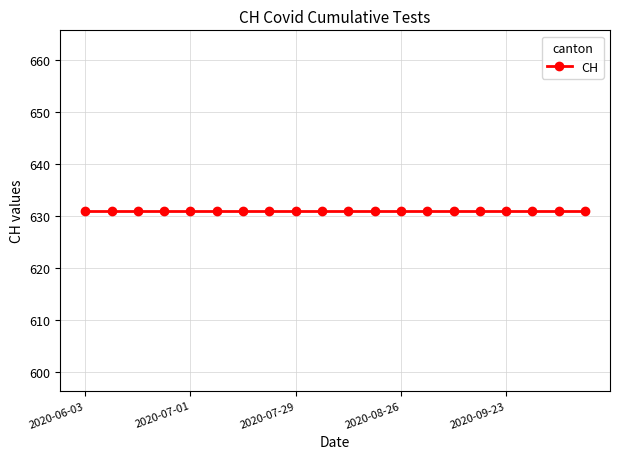

How many distinct data groups are displayed?

1